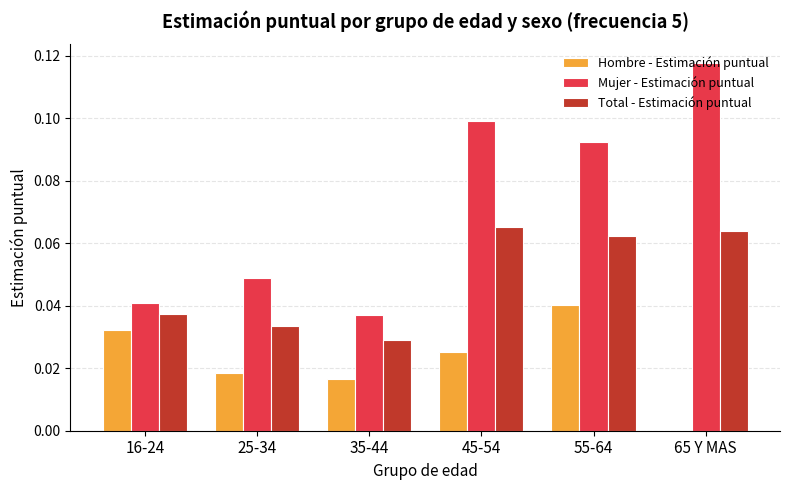

What is the total value across all series at 45-54?

0.2